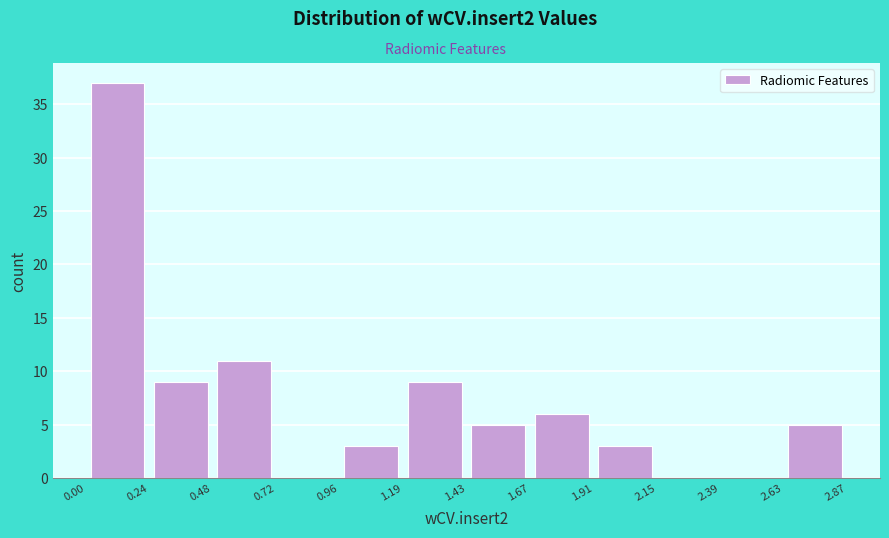

Reading left to right, transcribe this chart: for each bar, give the range it covers on the x-axis and its height. The values are not printed on the chart, so give them approximately, as read against the axis.

0.00 to 0.24: 37
0.24 to 0.48: 9
0.48 to 0.72: 11
0.72 to 0.96: 0
0.96 to 1.19: 3
1.19 to 1.43: 9
1.43 to 1.67: 5
1.67 to 1.91: 6
1.91 to 2.15: 3
2.15 to 2.39: 0
2.39 to 2.63: 0
2.63 to 2.87: 5